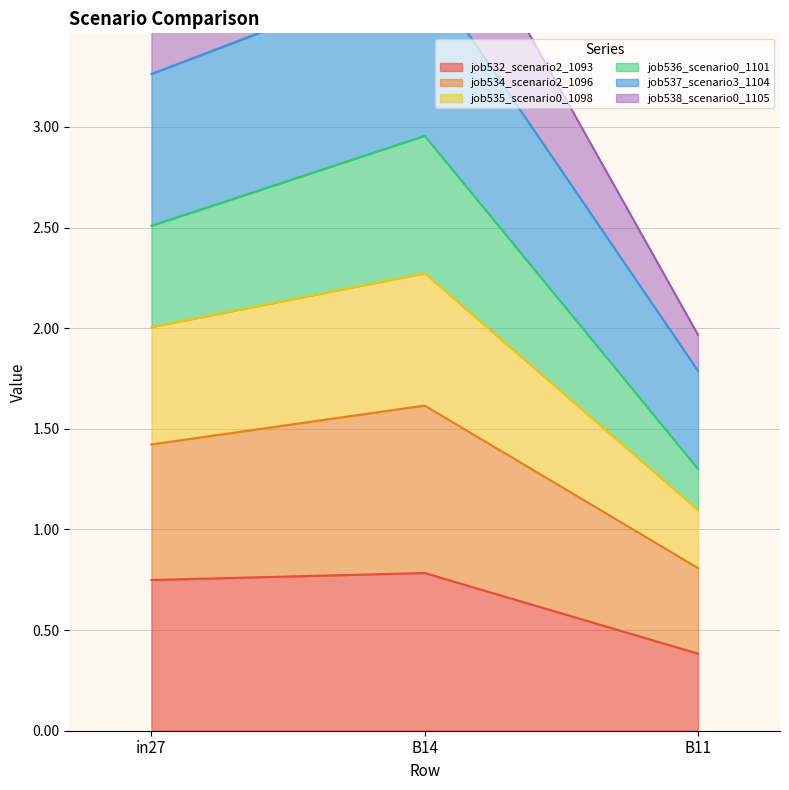

True or false: job532_scenario2_1093 has a value of 0.4 at in27.

False